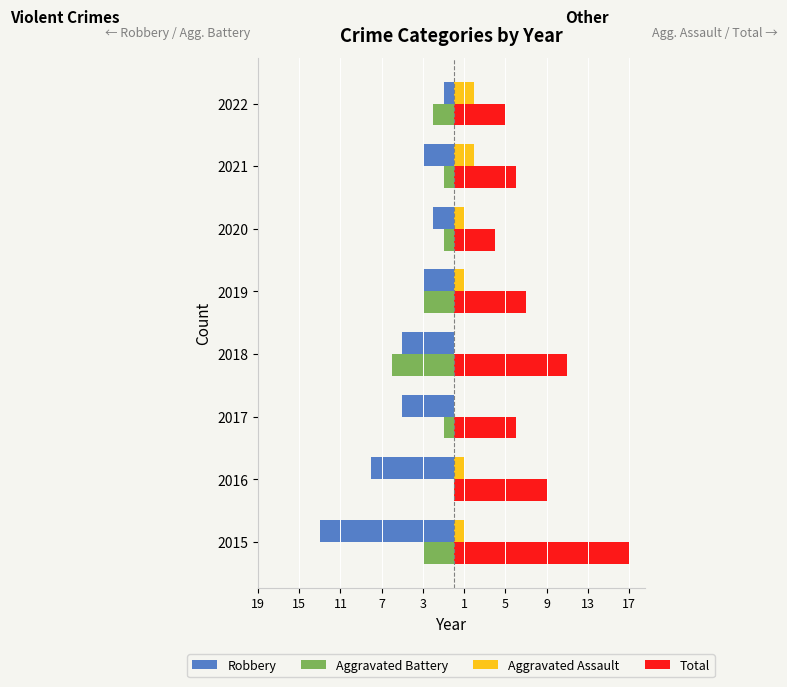

What are all the series names shown in the legend?

Robbery, Aggravated Battery, Aggravated Assault, Total